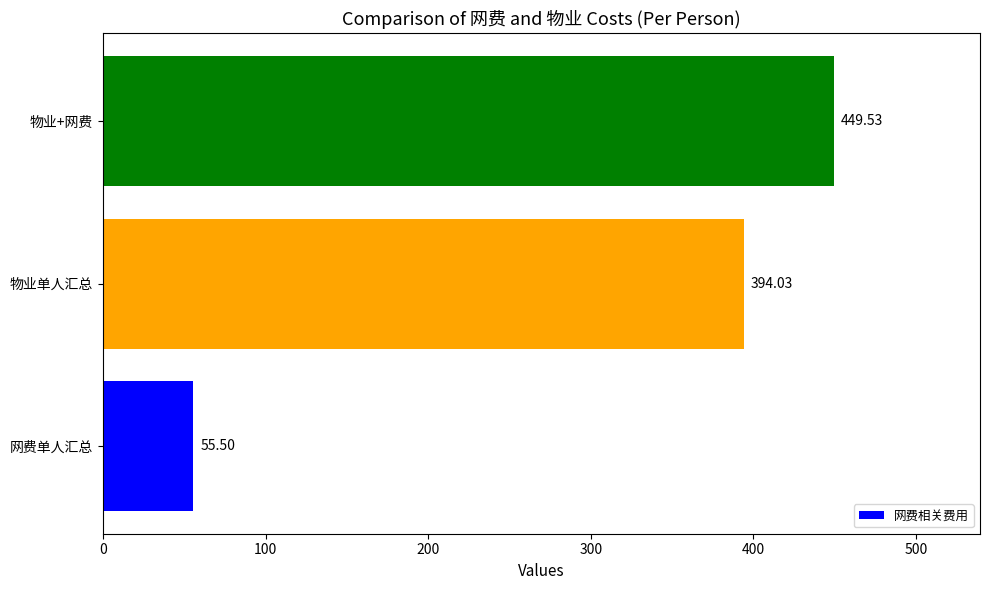

Where is the data nearest to the value 252?

物业单人汇总